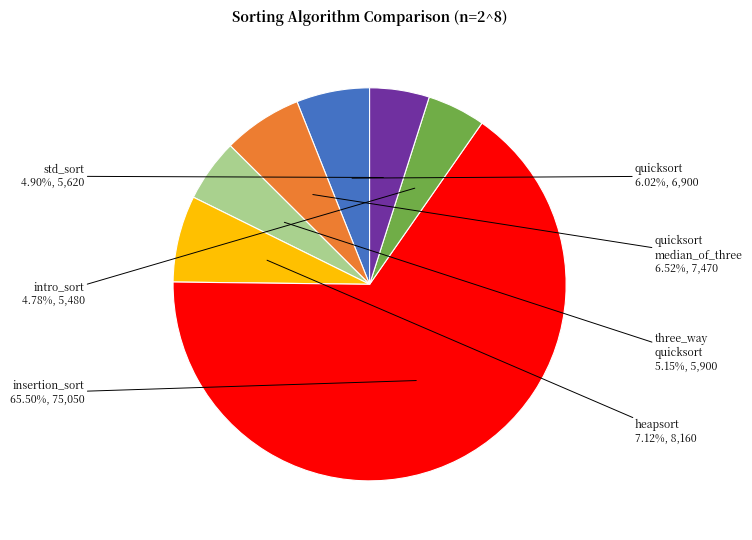

Count the number of slices in the pie.

7